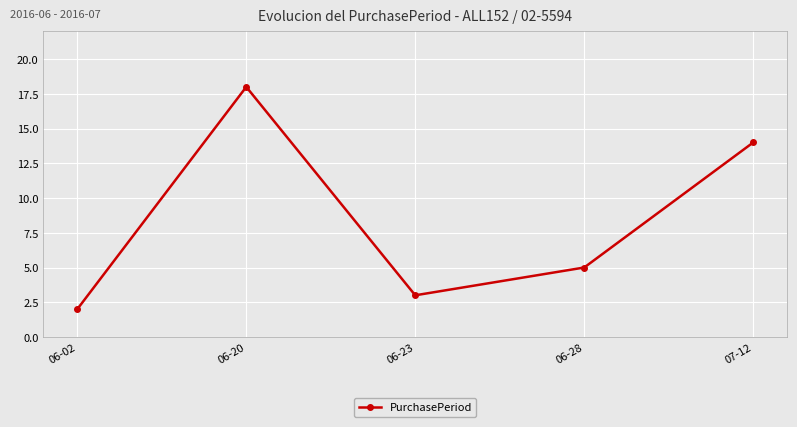

How many lines are shown in the chart?

1